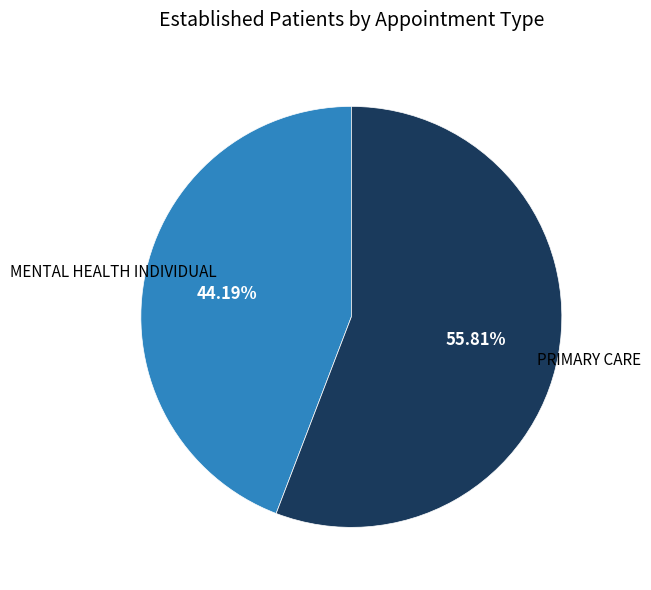

Count the number of slices in the pie.

2